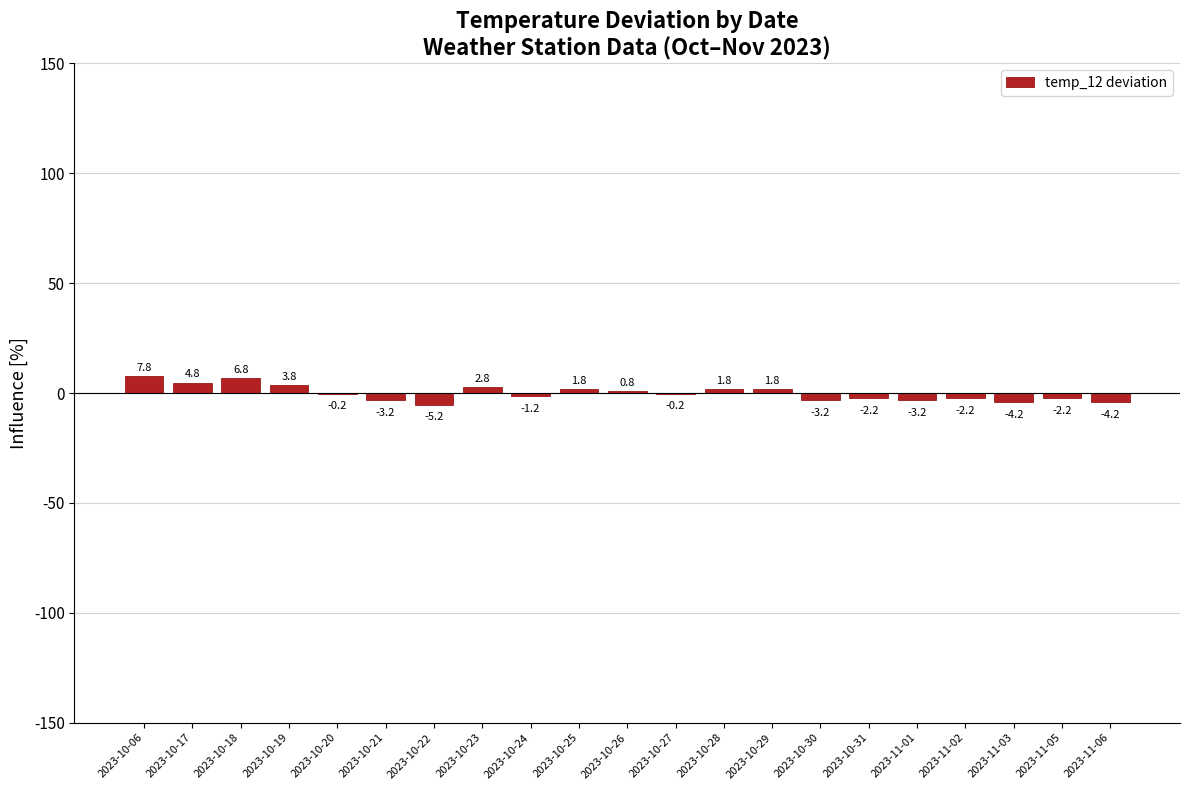

Between 2023-10-20 and 2023-10-17, which is larger?

2023-10-17